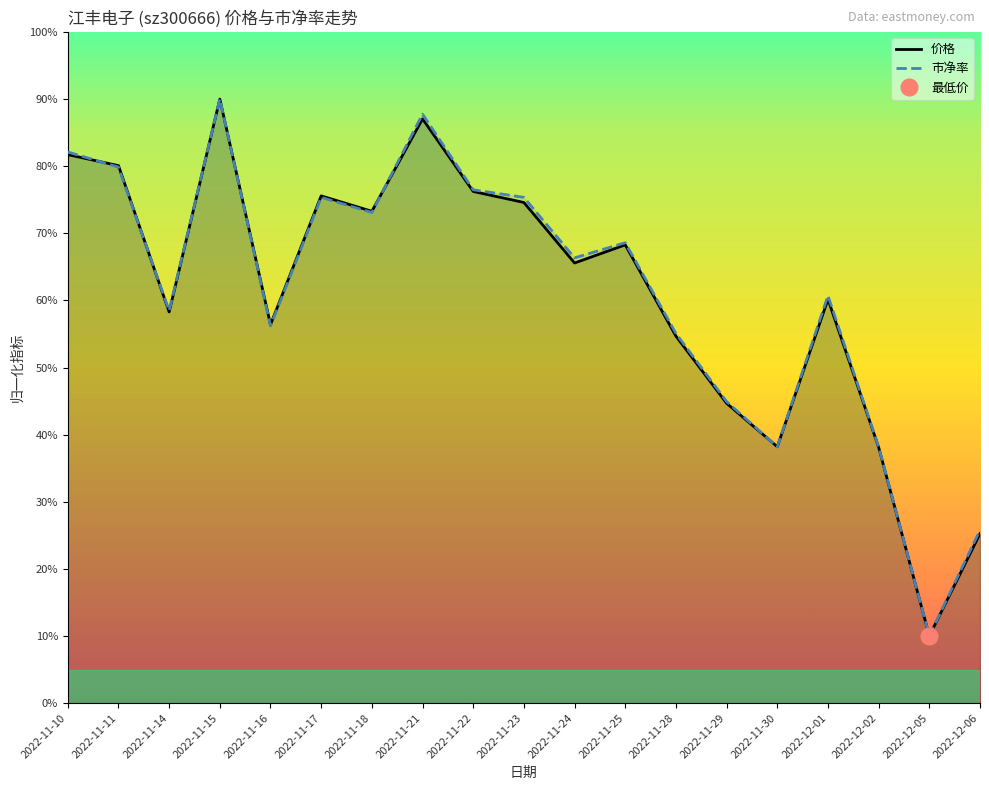

How many lines are shown in the chart?

2